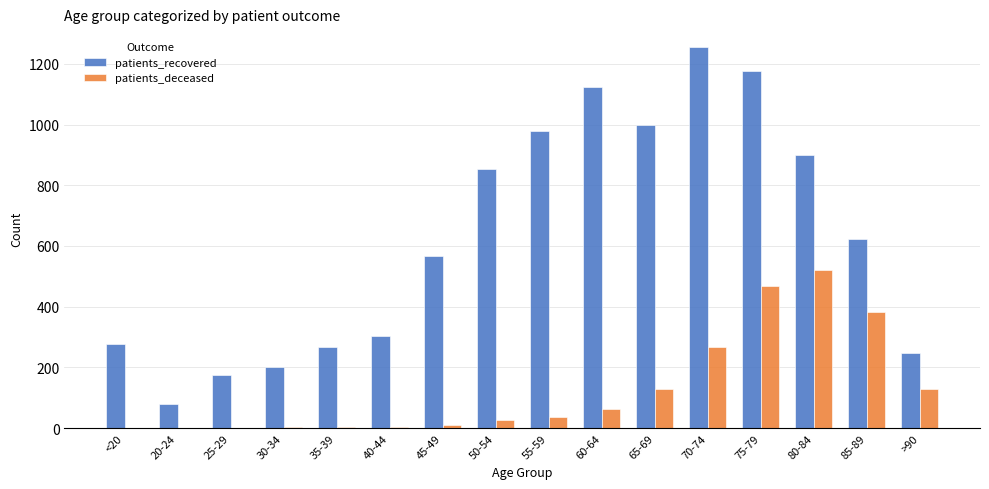

Is it true that patients_recovered equals 409 at 60-64?

False